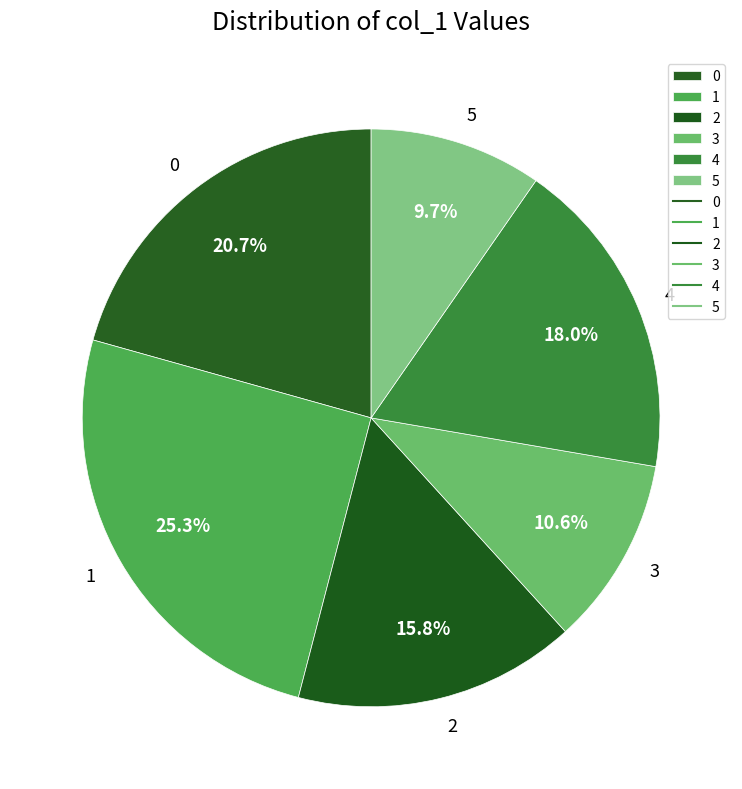

What percentage is the 4 slice, to the nearest percent?

18%